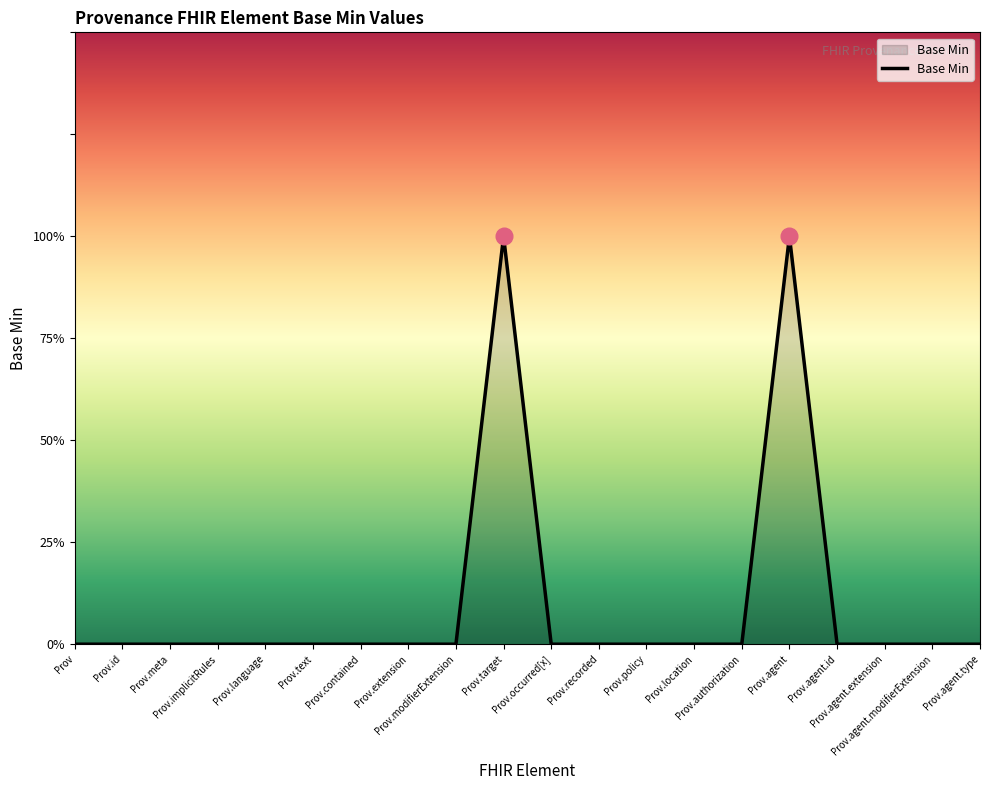

Rank the categories by value from lowest to highest.

Prov, Prov.id, Prov.meta, Prov.implicitRules, Prov.language, Prov.text, Prov.contained, Prov.extension, Prov.modifierExtension, Prov.occurred[x], Prov.recorded, Prov.policy, Prov.location, Prov.authorization, Prov.agent.id, Prov.agent.extension, Prov.agent.modifierExtension, Prov.agent.type, Prov.target, Prov.agent